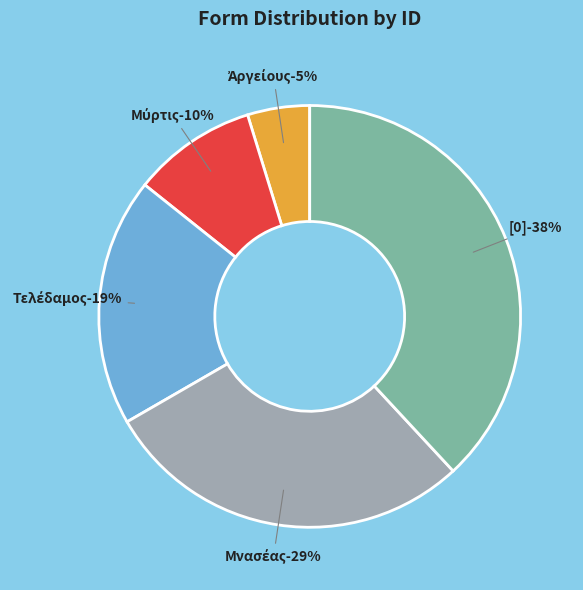

Combined, what portion of the pie is [0] and Μύρτις?

47.6%